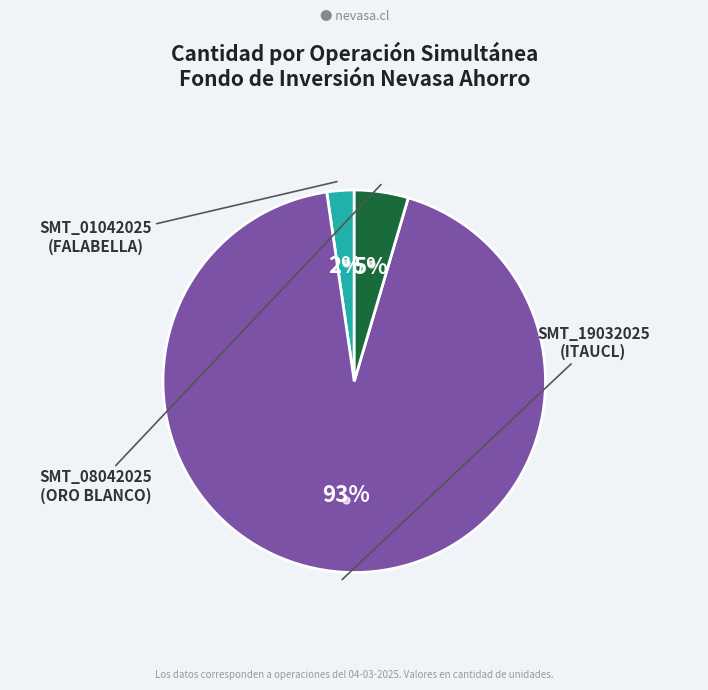

To the nearest percent, what is the difference between the largest and smallest slice percentages?

91%